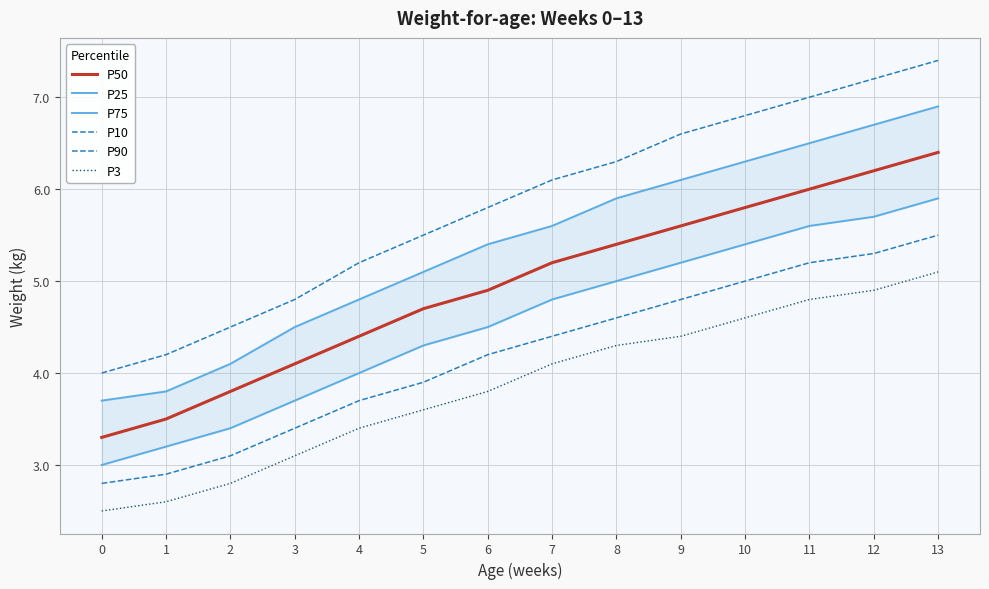

Which series has the largest range (max minus min)?

P90